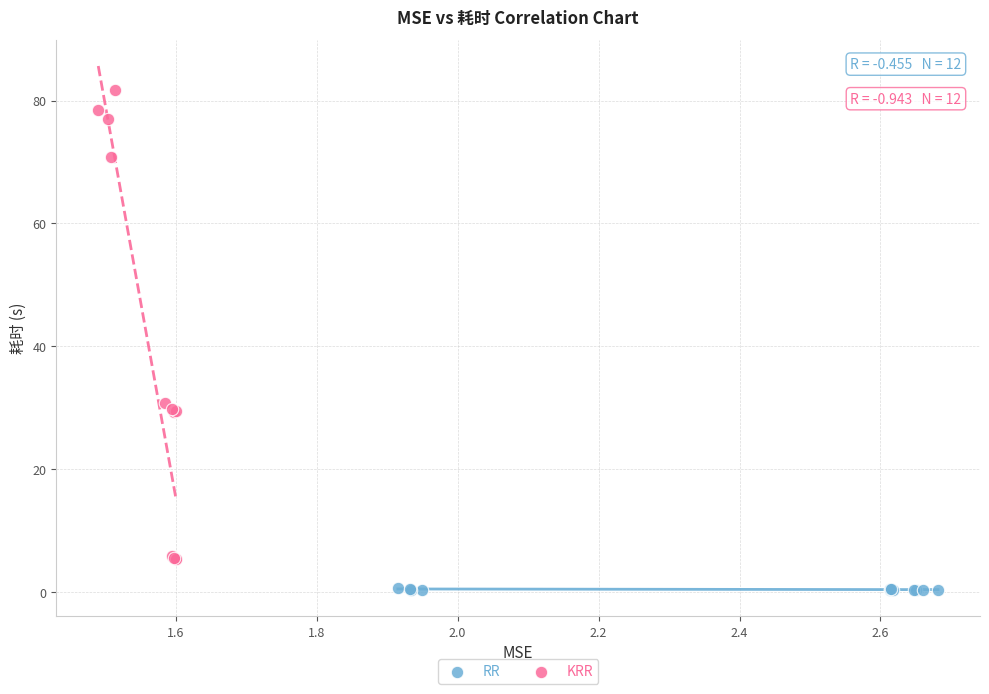

Which series contains the lowest Y value?

RR